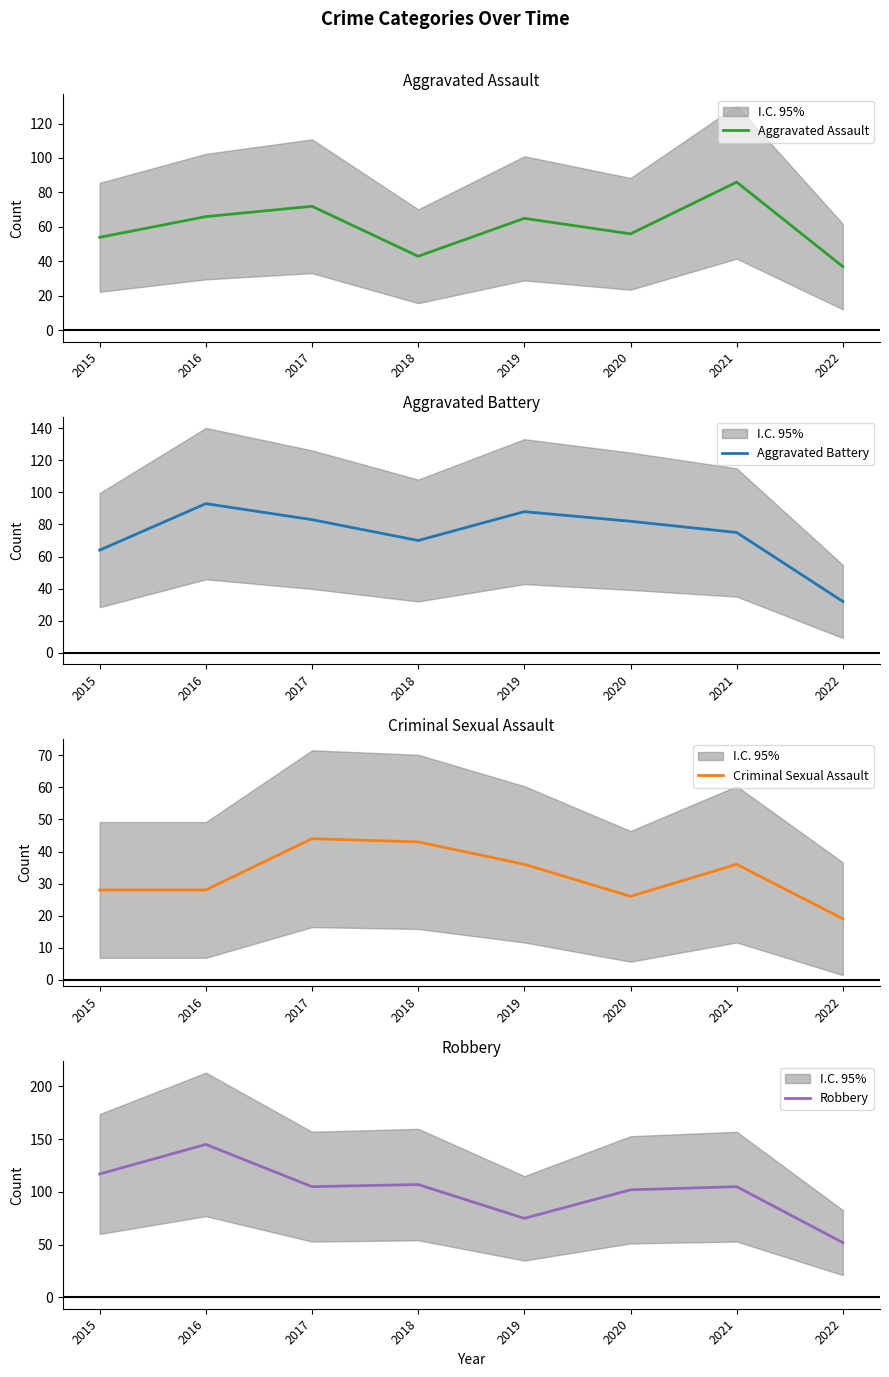

What are all the series names shown in the legend?

Aggravated Assault, Aggravated Battery, Criminal Sexual Assault, Robbery